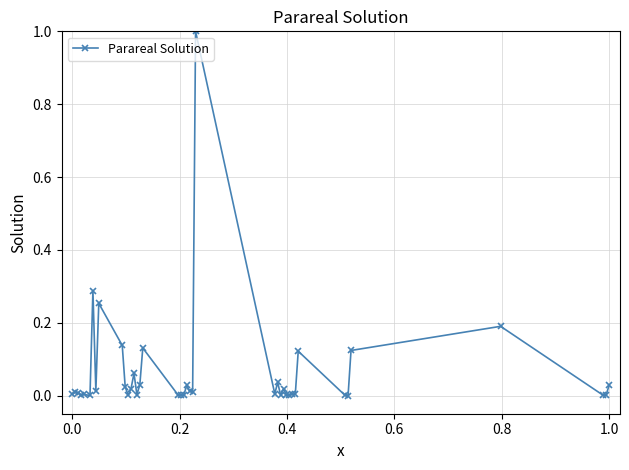

True or false: the data has more than 1 interior local peaks.

True